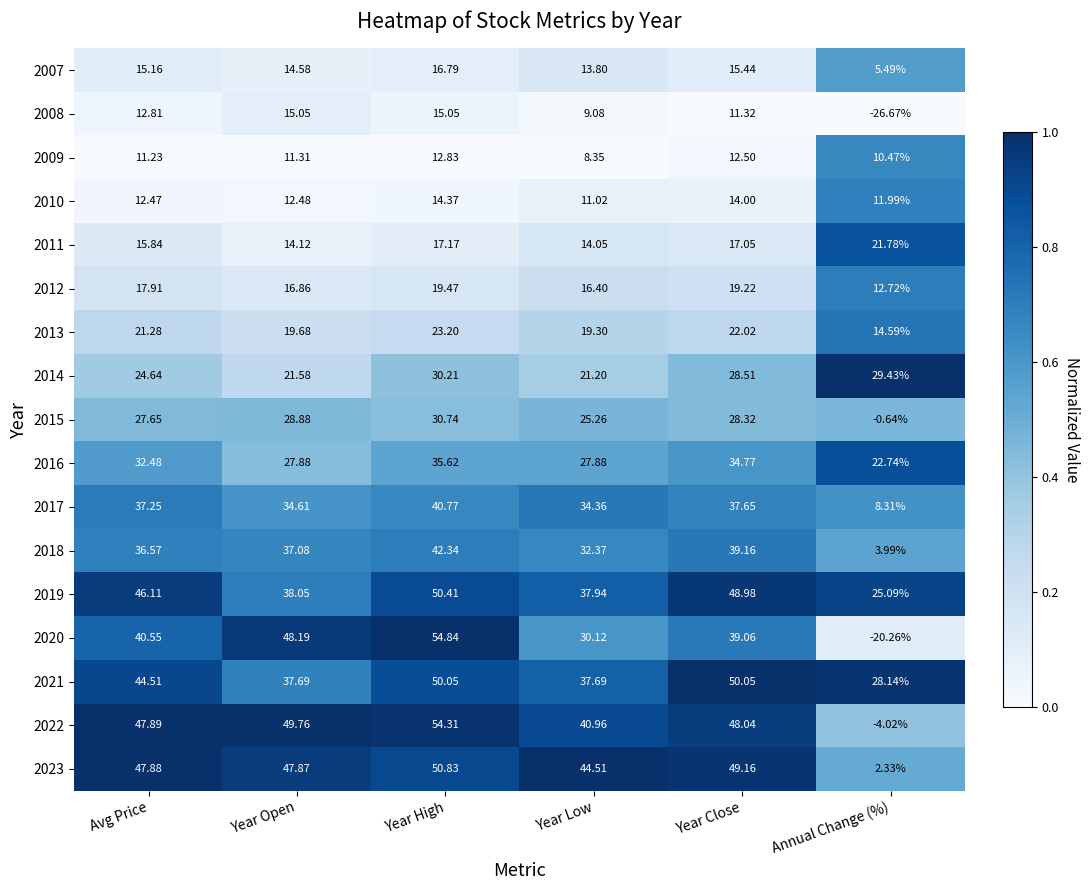

Which series changed the most between Year Close and Annual Change (%)?

2020